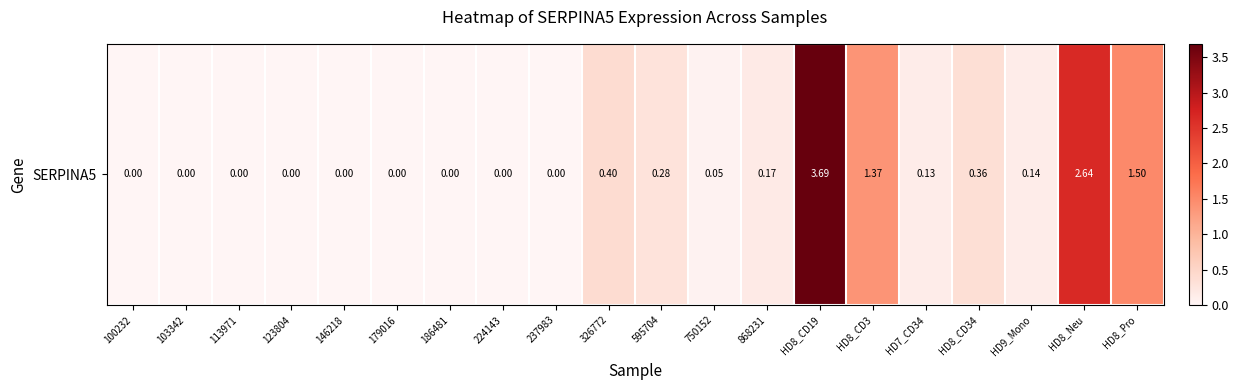

At which category does the chart reach its peak across all series?

HD8_CD19